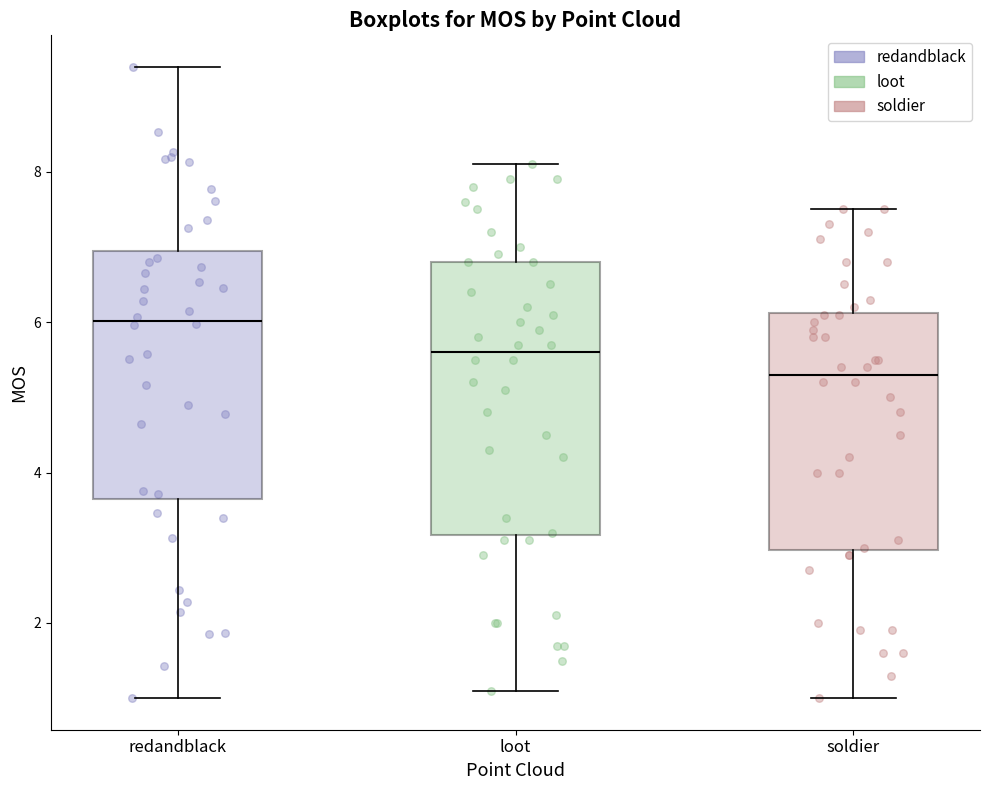

Reading left to right, transcribe this box plot: for each box, give where its median line is, the range the box spans, and where its two whiskers end, as read against the y-axis. The values are not printed on the chart, so give them approximately, as read against the axis.

redandblack: median 6.0, box 3.6 to 7.0, whiskers 1.0 to 9.4
loot: median 5.6, box 3.2 to 6.8, whiskers 1.2 to 8.2
soldier: median 5.4, box 3.0 to 6.2, whiskers 1.0 to 7.6